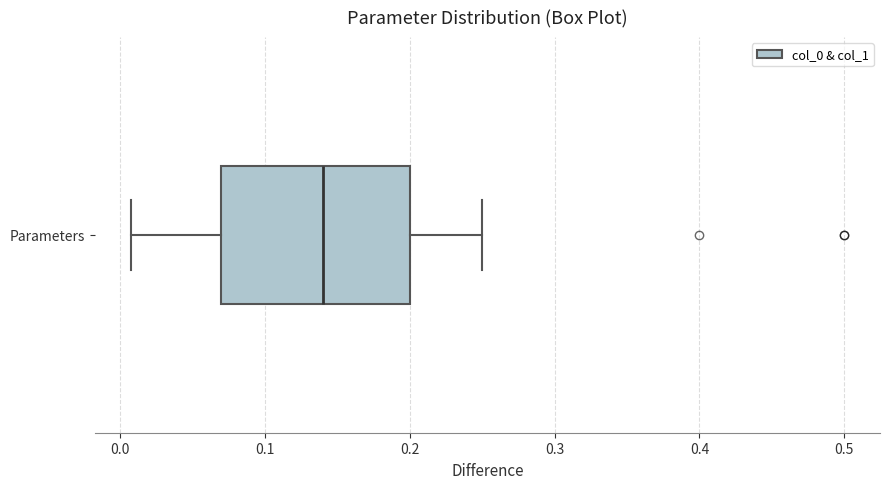

Transcribe this box plot: give where the median line is, the range the box spans, and where the two whiskers end, as read against the x-axis. The values are not printed on the chart, so give them approximately, as read against the axis.

median 0.14, box 0.07 to 0.20, whiskers 0.01 to 0.25